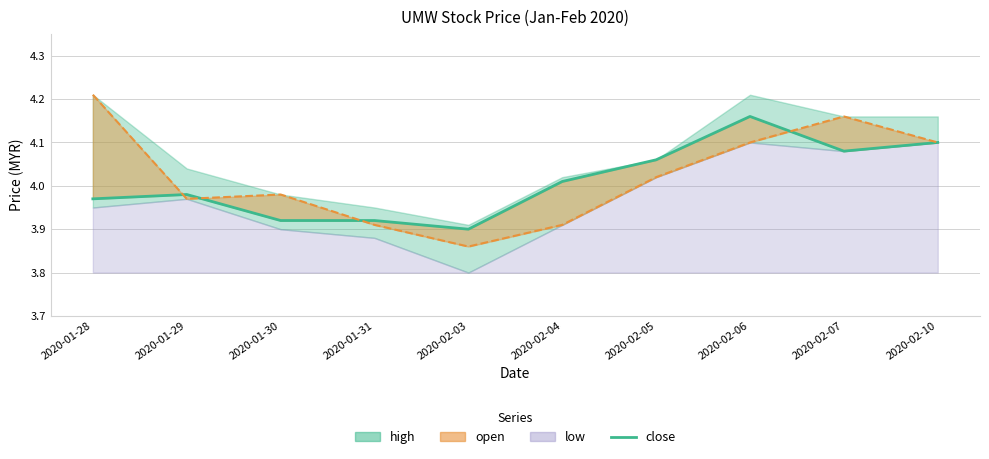

Which label corresponds to the smallest value in the chart?

2020-02-03